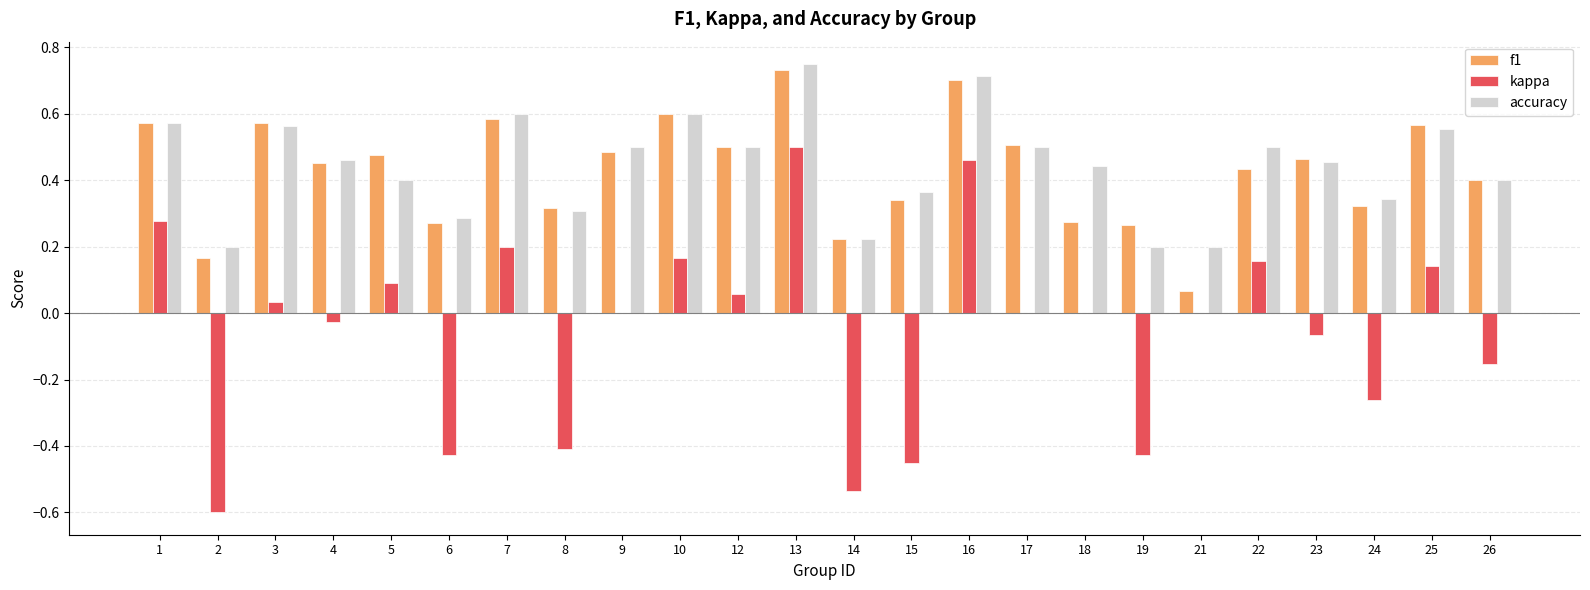

At which category does the chart reach its peak across all series?

13